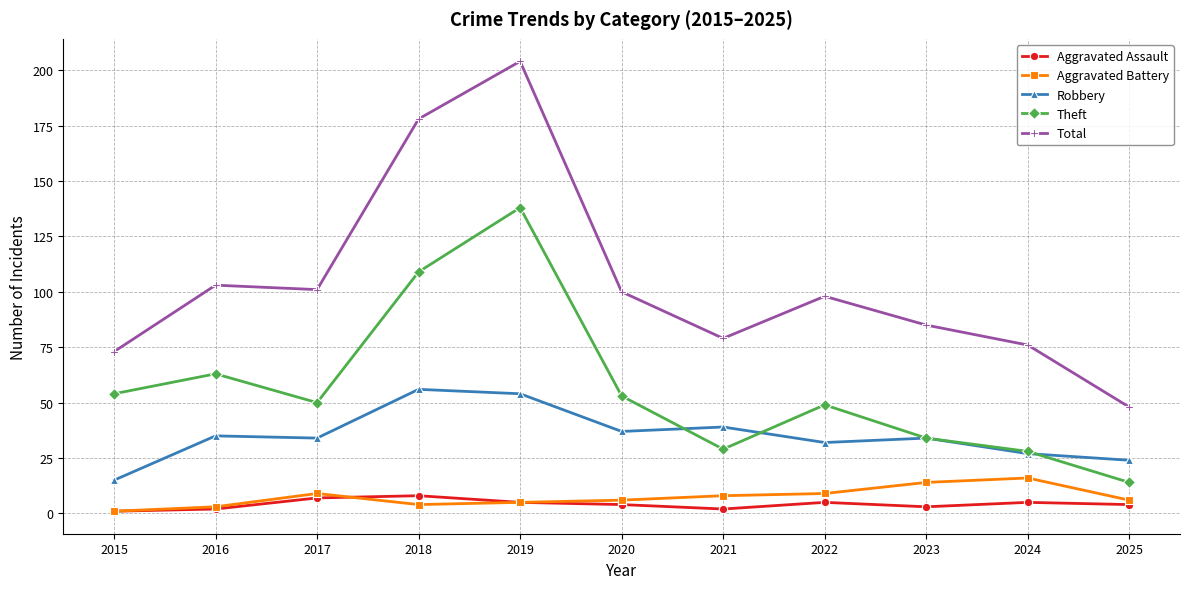

The Total series shows 22 at 2021. True or false?

False